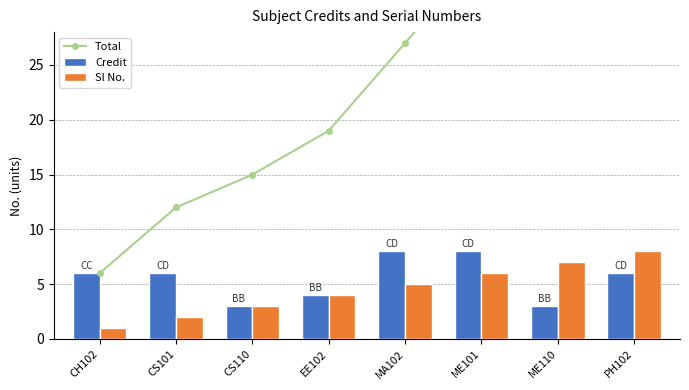

What is the lowest value of the Credit series?

3